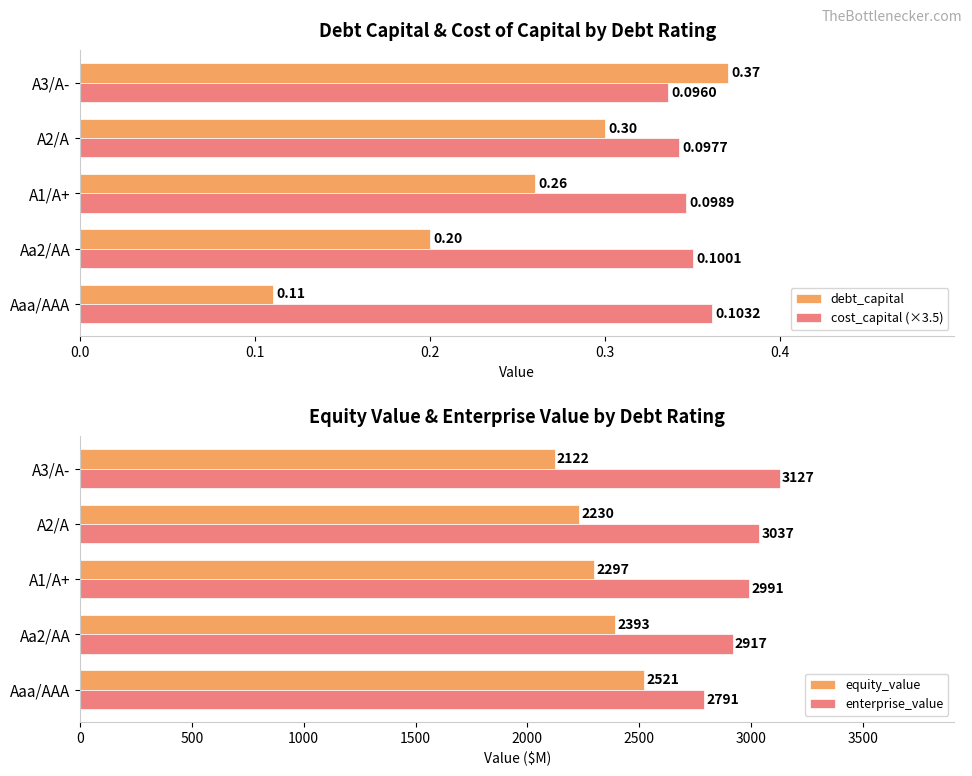

Which series has the widest spread of values?

equity_value